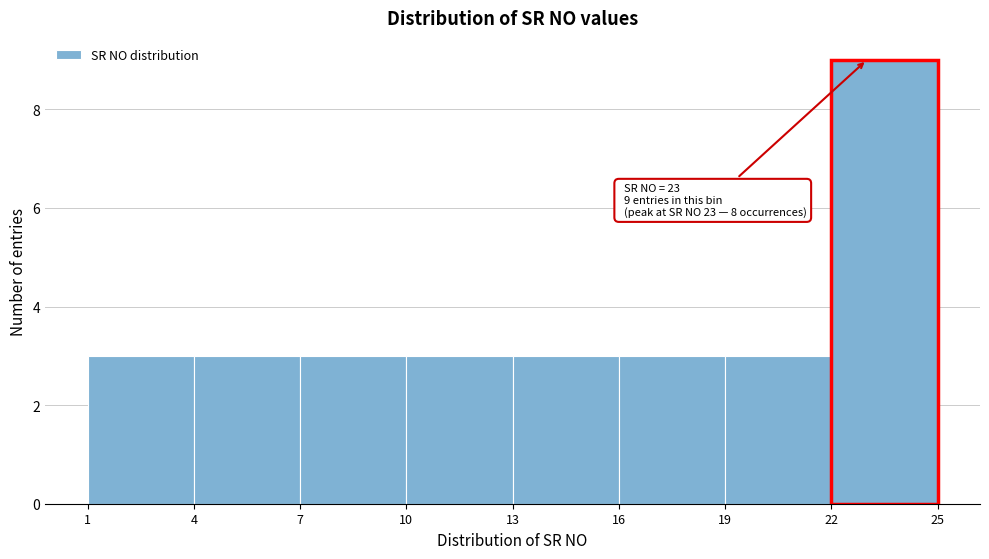

Over which range of the x-axis is the bar tallest?

22 to 25